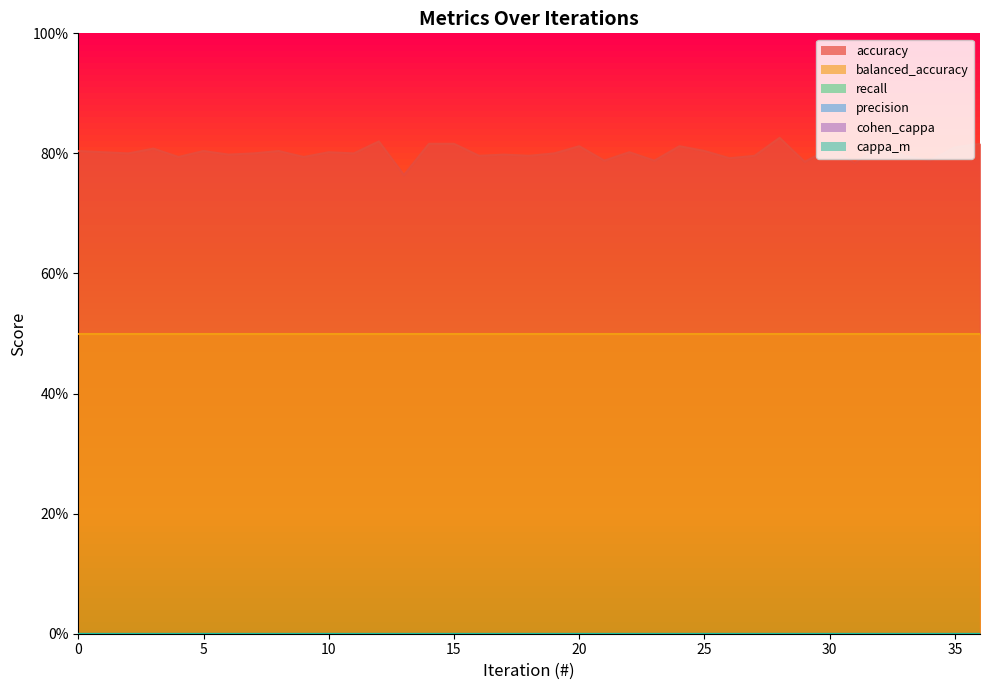

What is the value of the accuracy point at the 24th from the left?

0.8